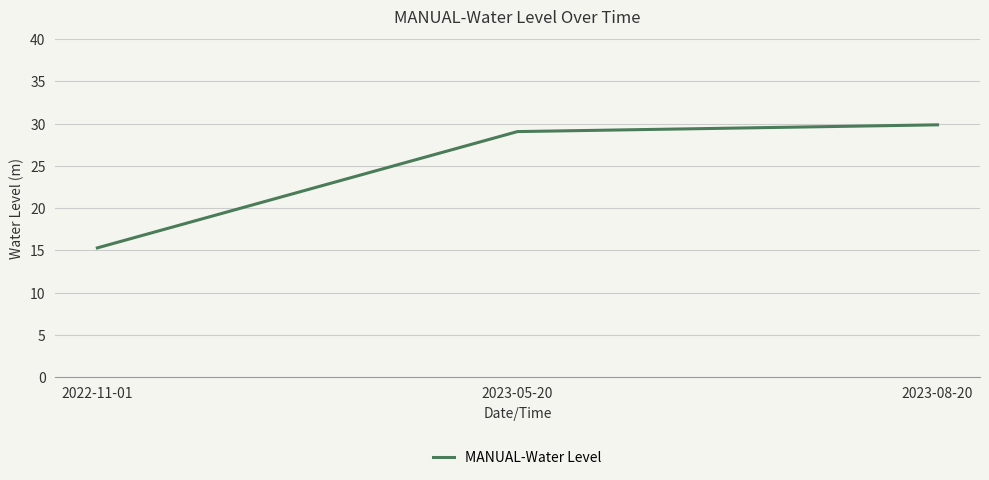

Count the number of values greater than 29.

2